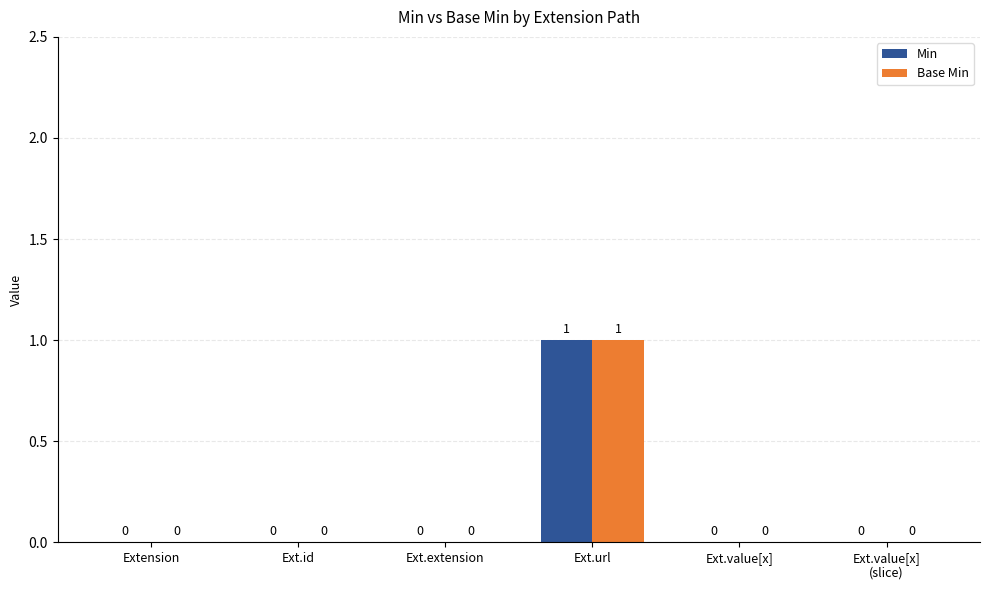

The value of Base Min at Ext.id is -1. True or false?

False